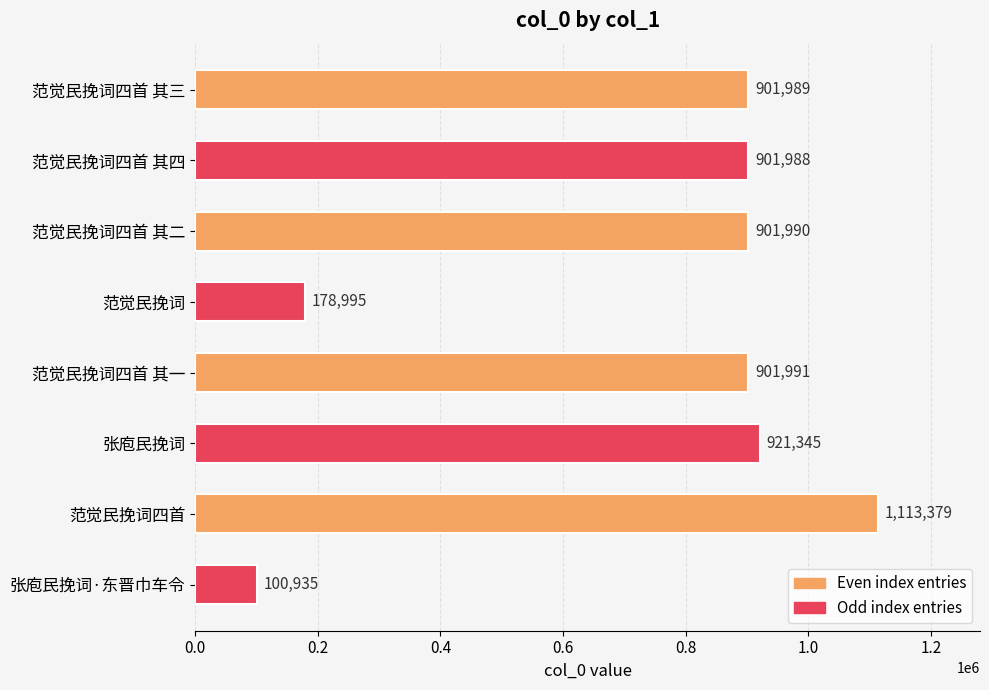

How many bars are there in total?

8